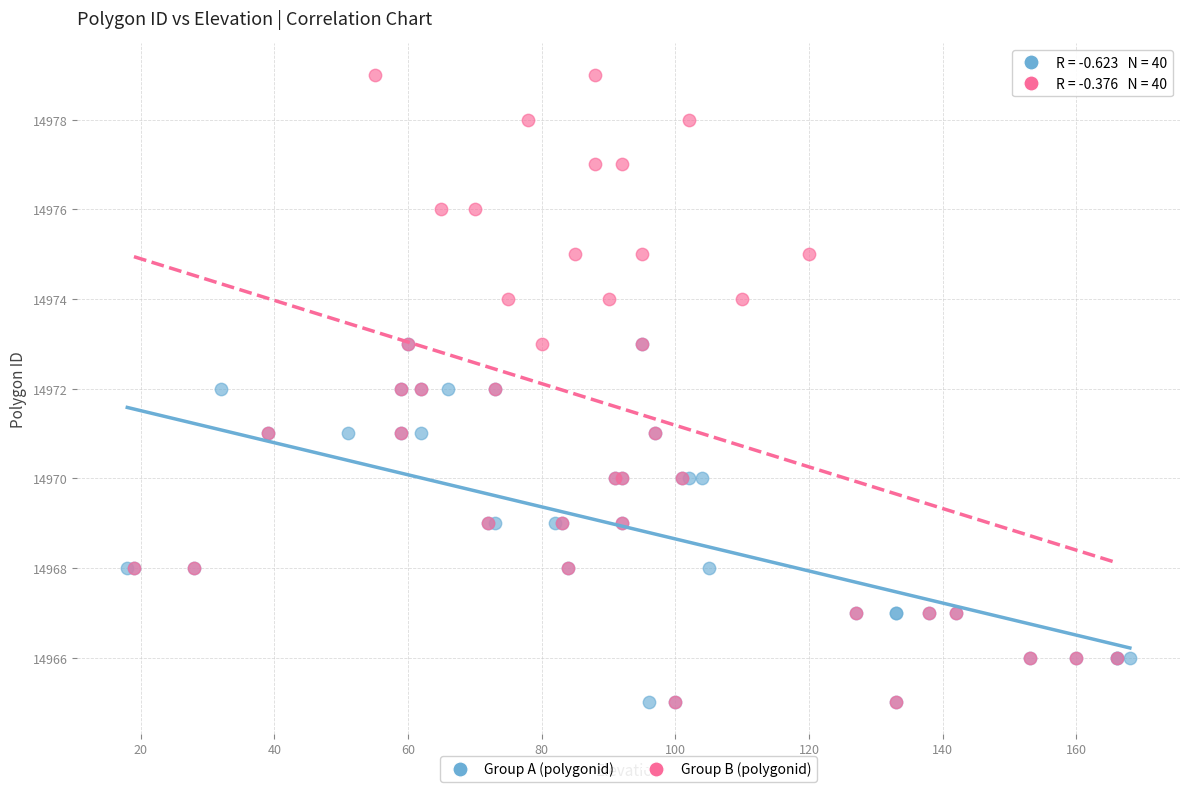

Which series has the largest Y range (max minus min)?

Group B (polygonid)